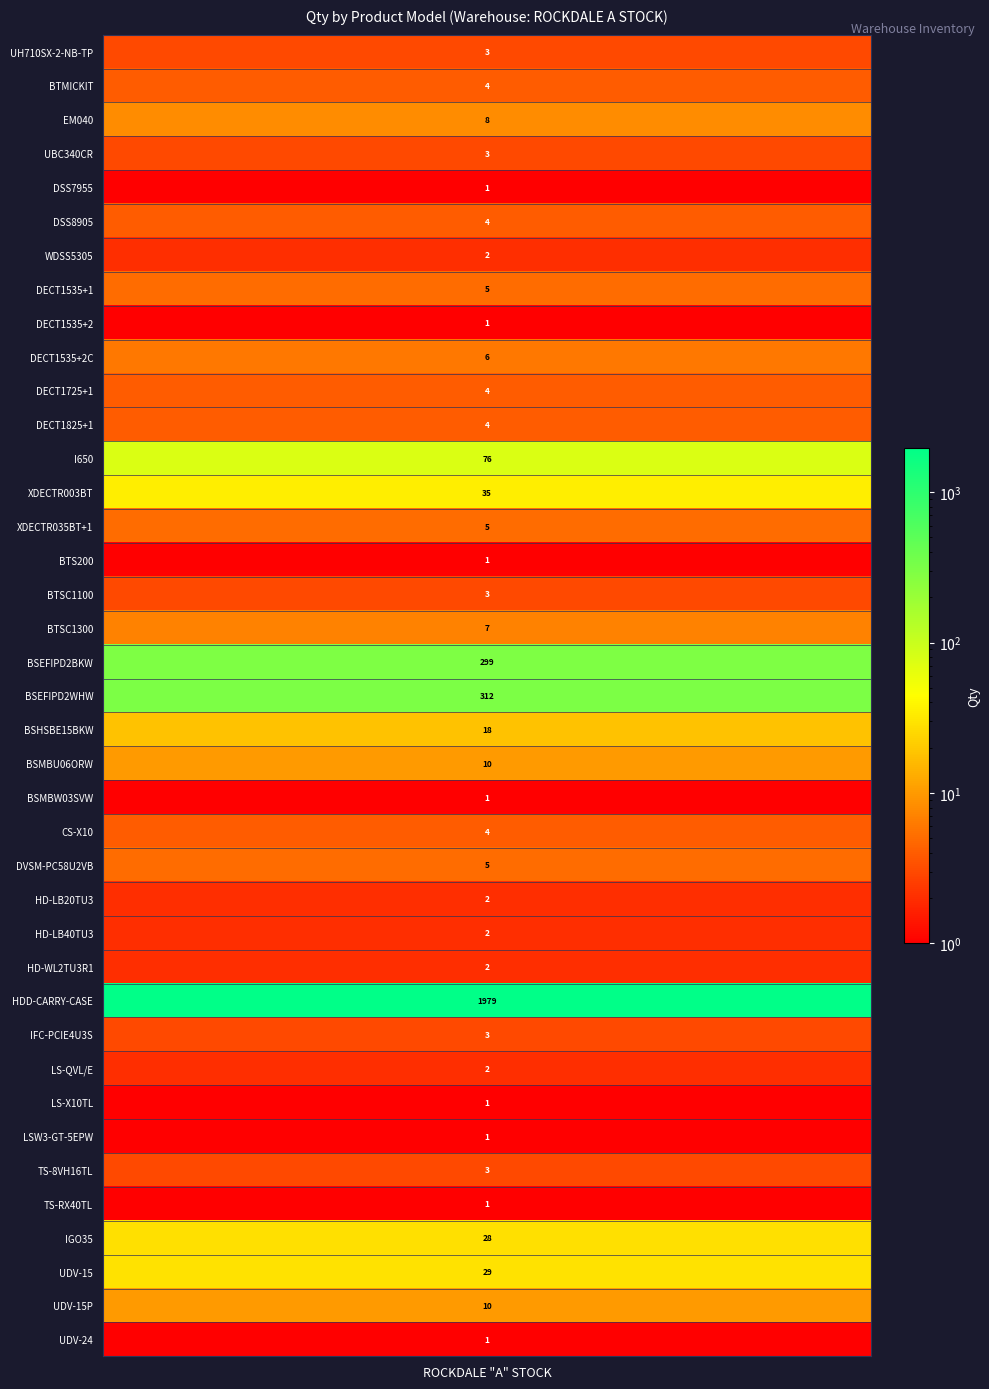

Rank the categories by value from highest to lowest.

HDD-CARRY-CASE, BSEFIPD2WHW, BSEFIPD2BKW, I650, XDECTR003BT, UDV-15, IGO35, BSHSBE15BKW, BSMBU06ORW, UDV-15P, EM040, BTSC1300, DECT1535+2C, DECT1535+1, XDECTR035BT+1, DVSM-PC58U2VB, BTMICKIT, DSS8905, DECT1725+1, DECT1825+1, CS-X10, UH710SX-2-NB-TP, UBC340CR, BTSC1100, IFC-PCIE4U3S, TS-8VH16TL, WDSS5305, HD-LB20TU3, HD-LB40TU3, HD-WL2TU3R1, LS-QVL/E, DSS7955, DECT1535+2, BTS200, BSMBW03SVW, LS-X10TL, LSW3-GT-5EPW, TS-RX40TL, UDV-24